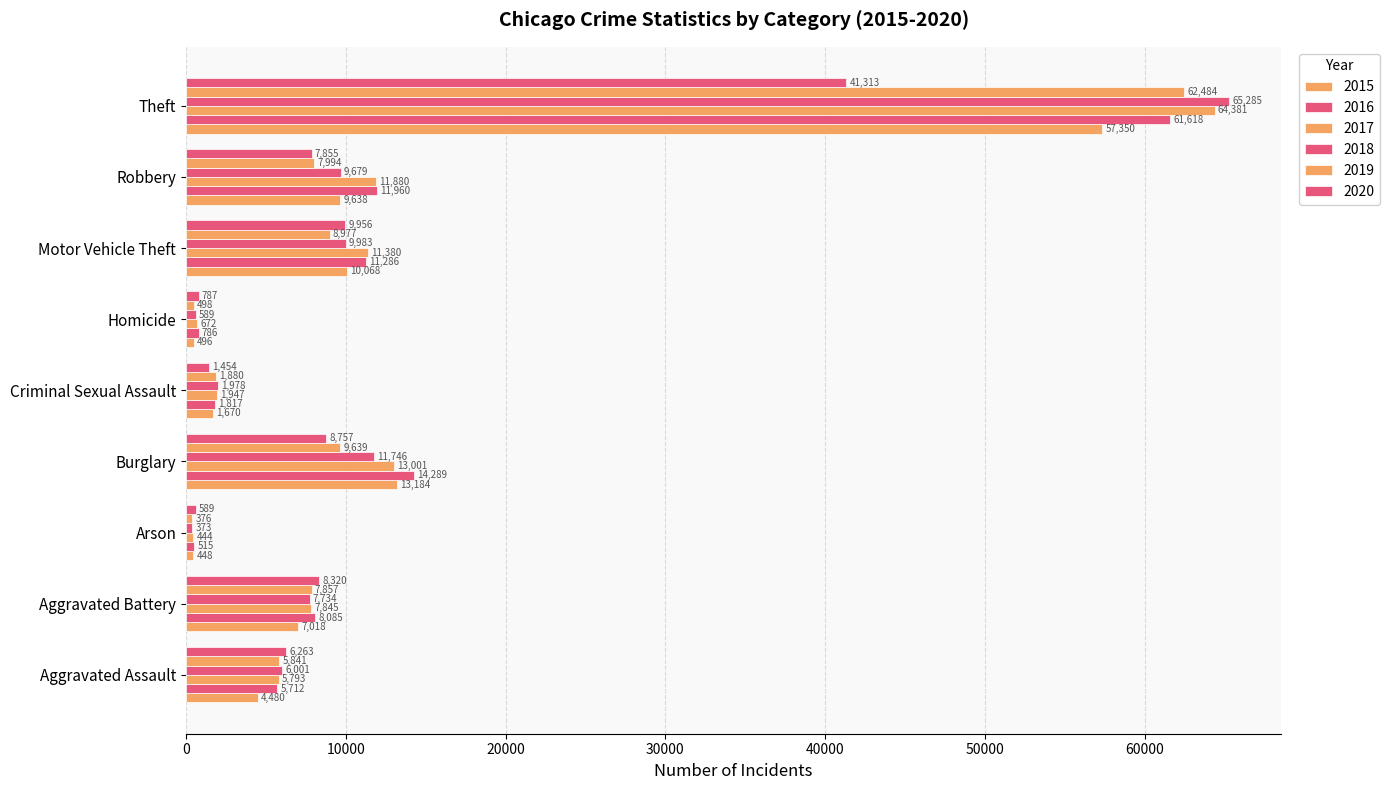

What is the average value of the 2018 series?

12596